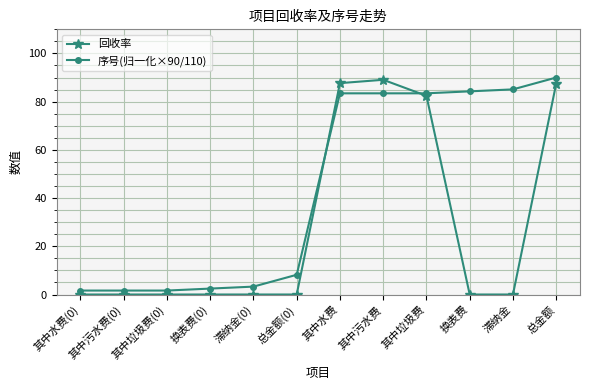

Read the 回收率 value at 其中污水费.

89.1